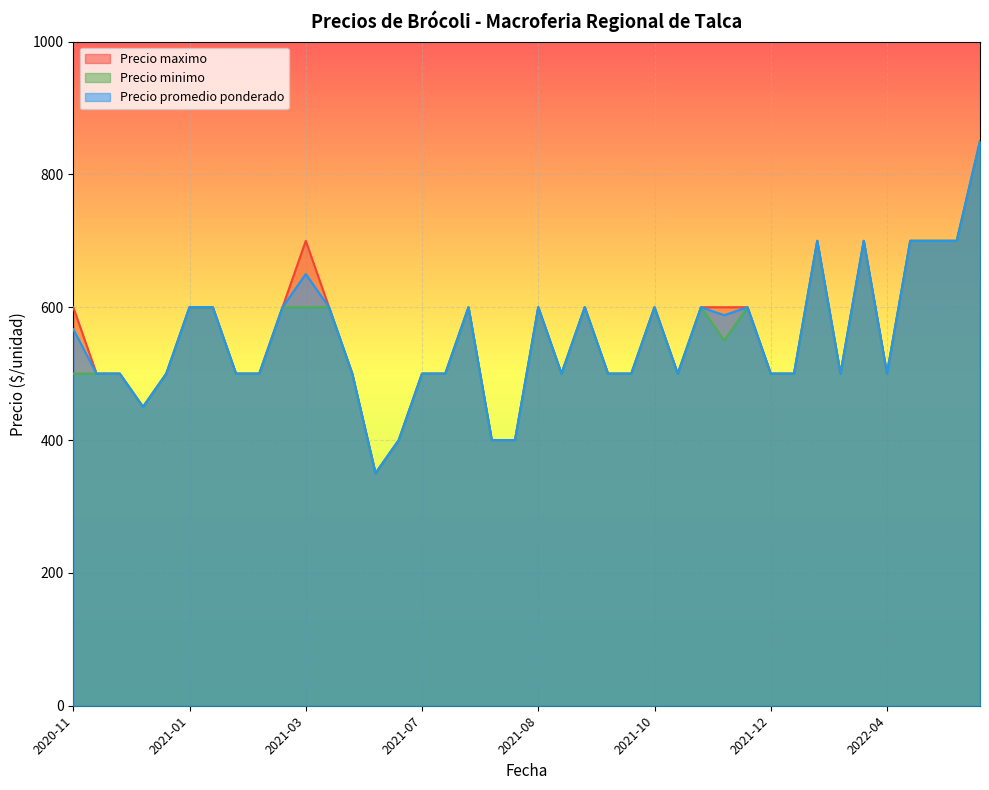

True or false: Precio promedio ponderado and Precio maximo intersect in this chart.

False